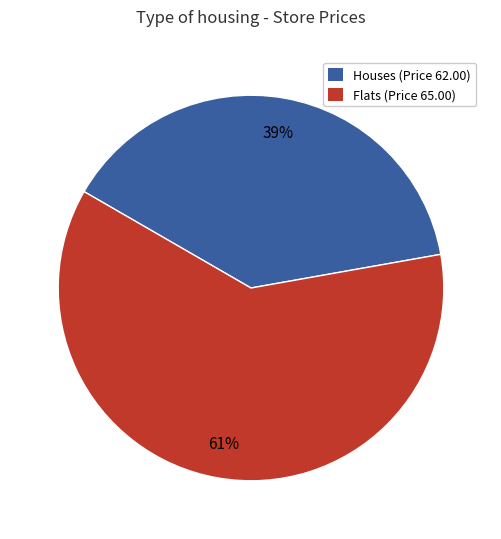

Rank the categories by value from lowest to highest.

Houses (Price 62.00), Flats (Price 65.00)